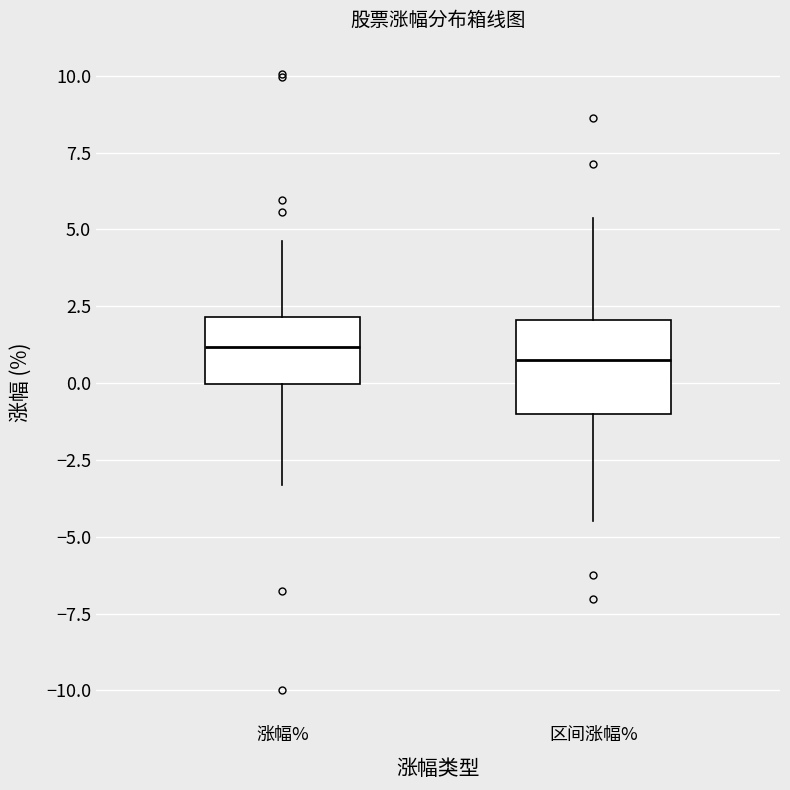

Reading left to right, read every box against the y-axis: the position of its median line, the range the box covers, and the ends of its whiskers. The values are not printed on the chart, so give them approximately, as read against the axis.

涨幅%: median 1.0, box 0.0 to 2.0, whiskers -3.5 to 4.5
区间涨幅%: median 1.0, box -1.0 to 2.0, whiskers -4.5 to 5.5